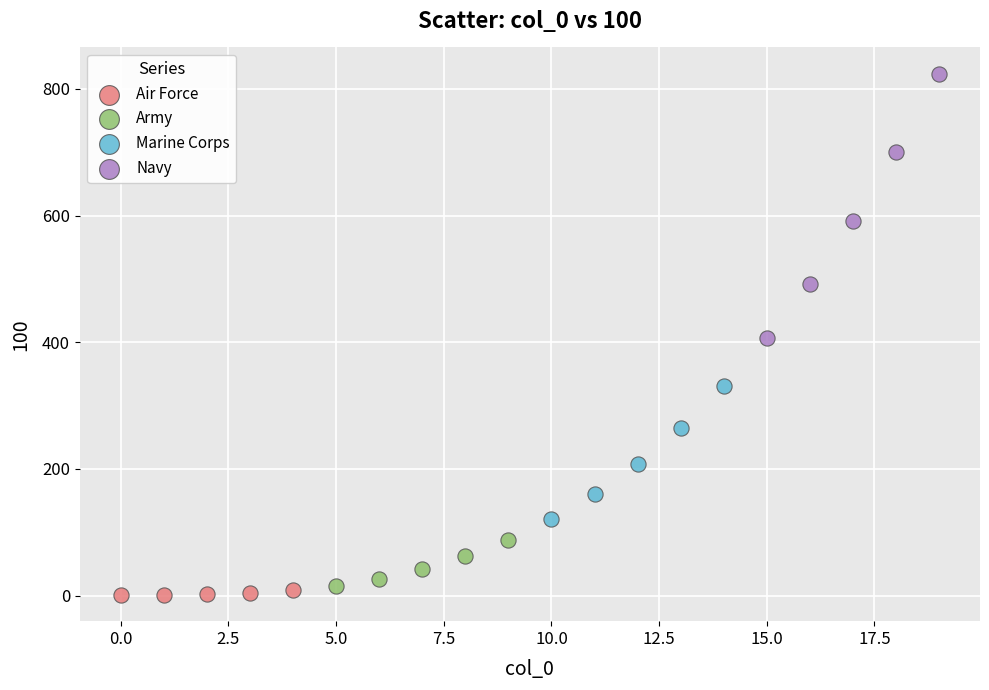

Which series contains the lowest Y value?

Air Force